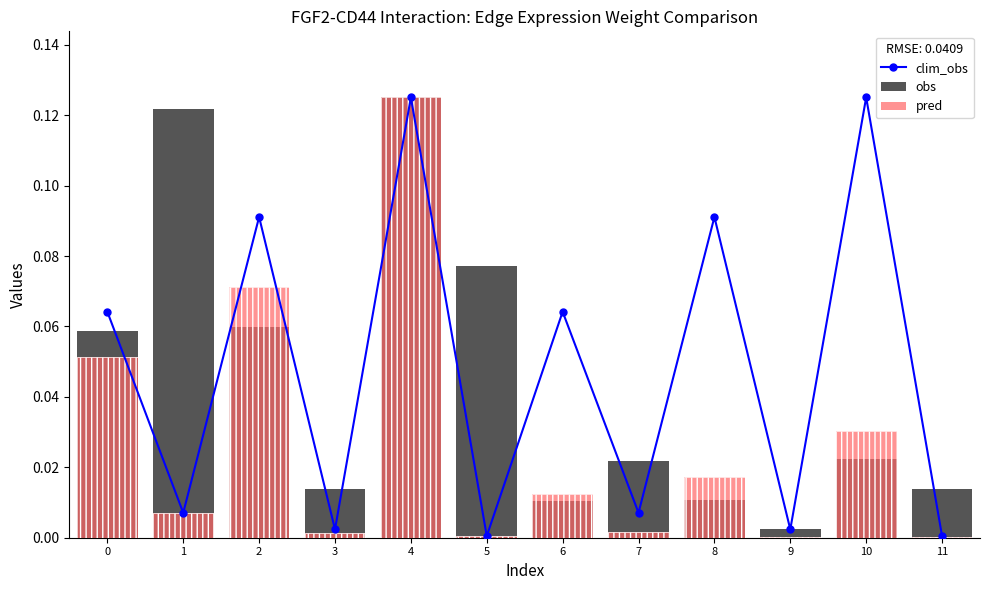

Rank the categories by pred value from lowest to highest.

11, 9, 5, 3, 7, 1, 6, 8, 10, 0, 2, 4